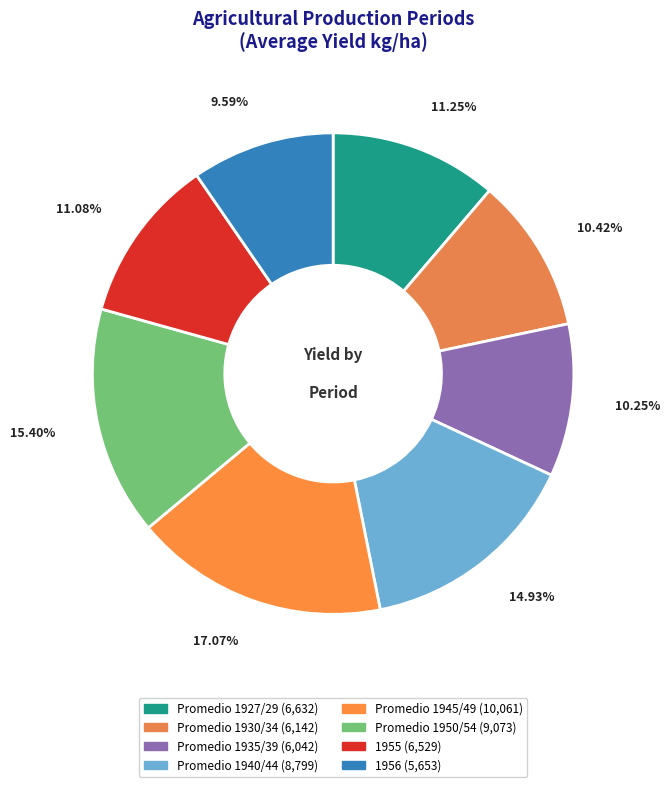

To the nearest percent, what is the difference between the Promedio 1935/39 and Promedio 1945/49 slice percentages?

7%